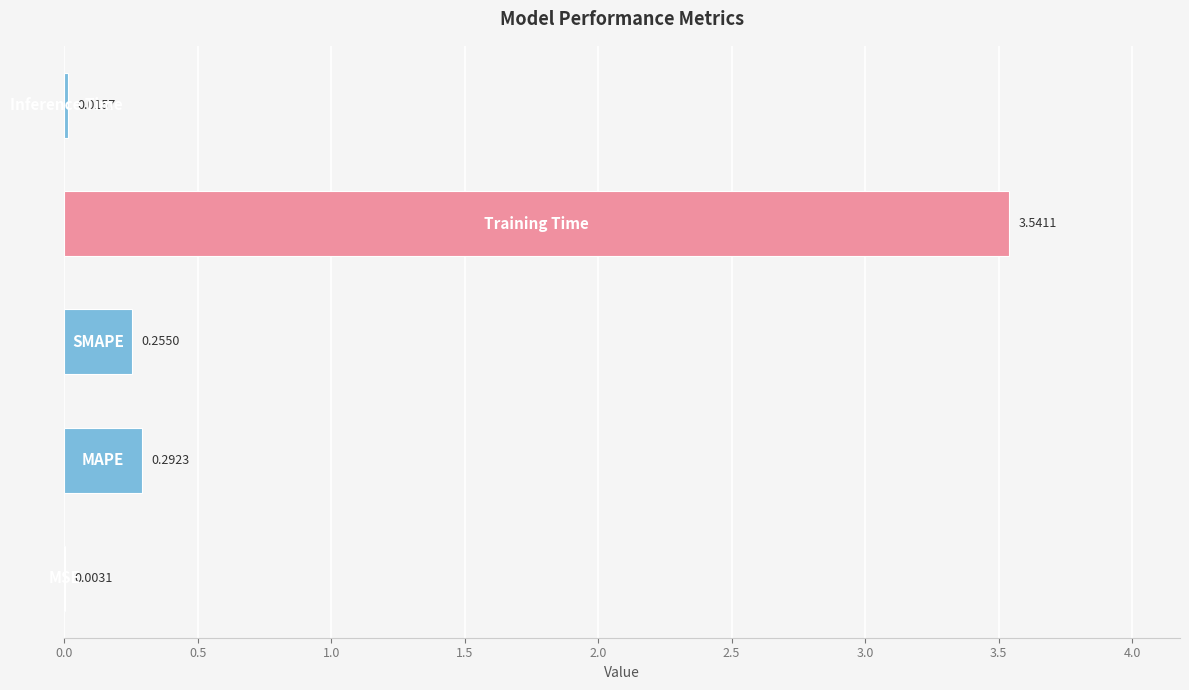

What is the sum of all values?

4.1